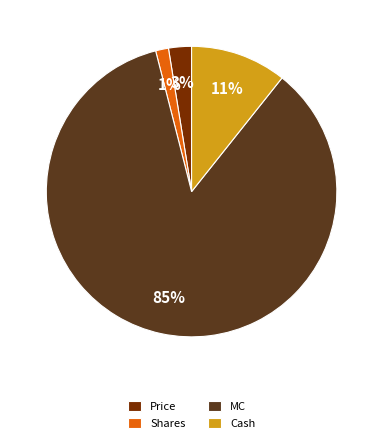

Between Cash and Price, which is larger?

Cash